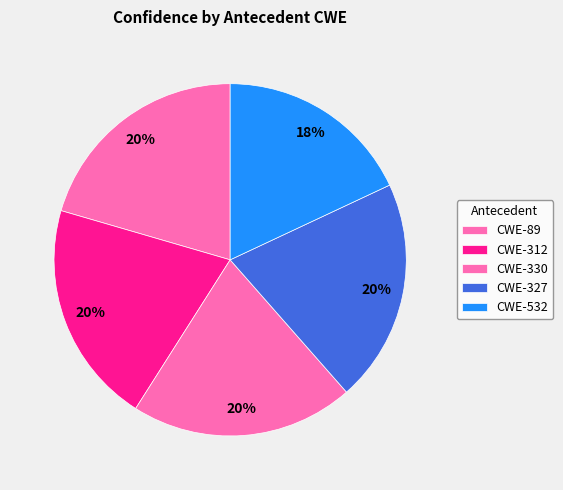

To the nearest percent, what is the average slice percentage?

20%